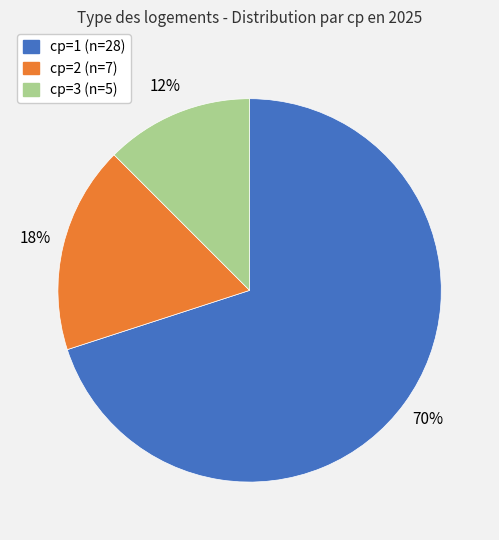

What percentage is the cp=1 (n=28) slice, to the nearest percent?

70%